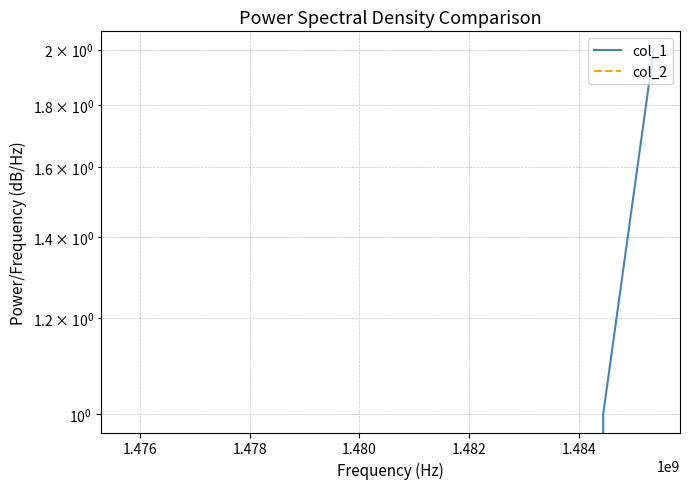

List the series in order of their peak value, highest first.

col_1, col_2